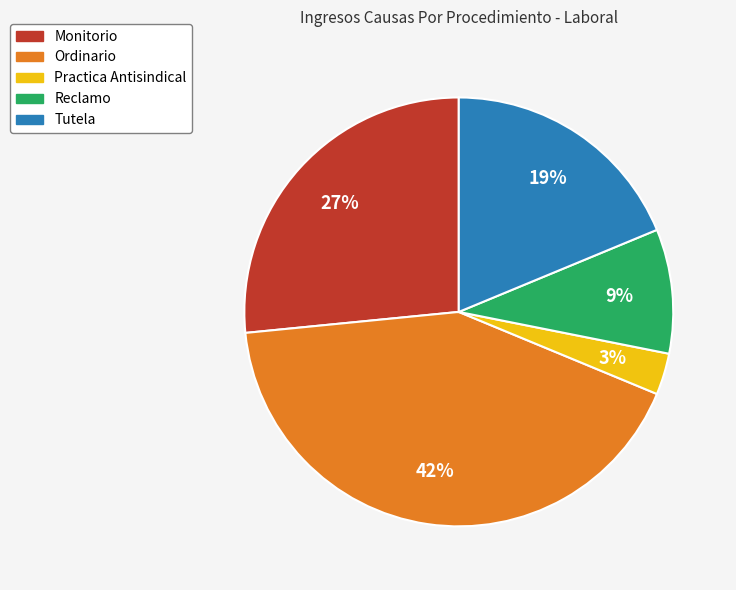

To the nearest percent, what is the difference between the largest and smallest slice percentages?

39%